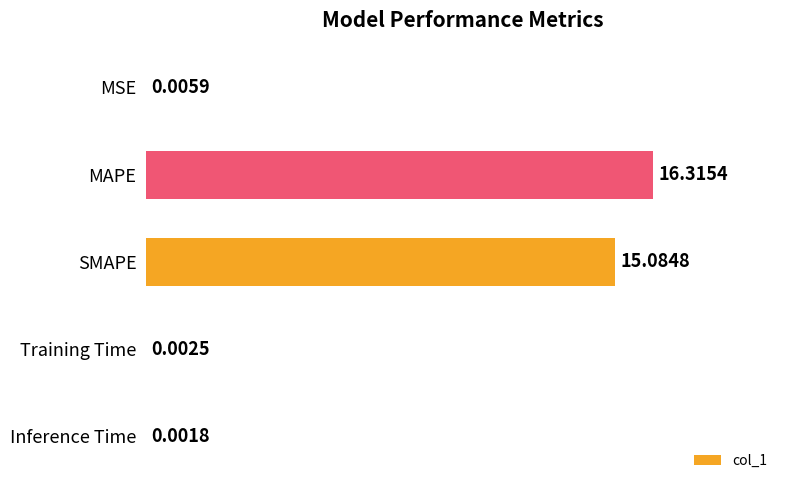

What is the sum of all values?

31.4